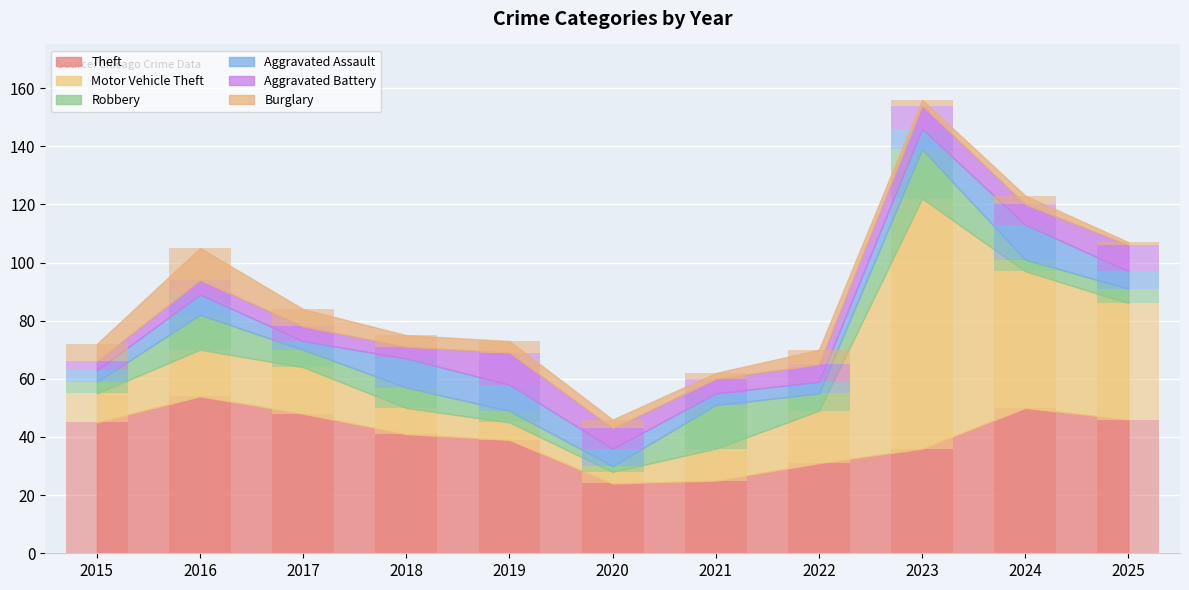

At which category is the sum across all series the highest?

2023